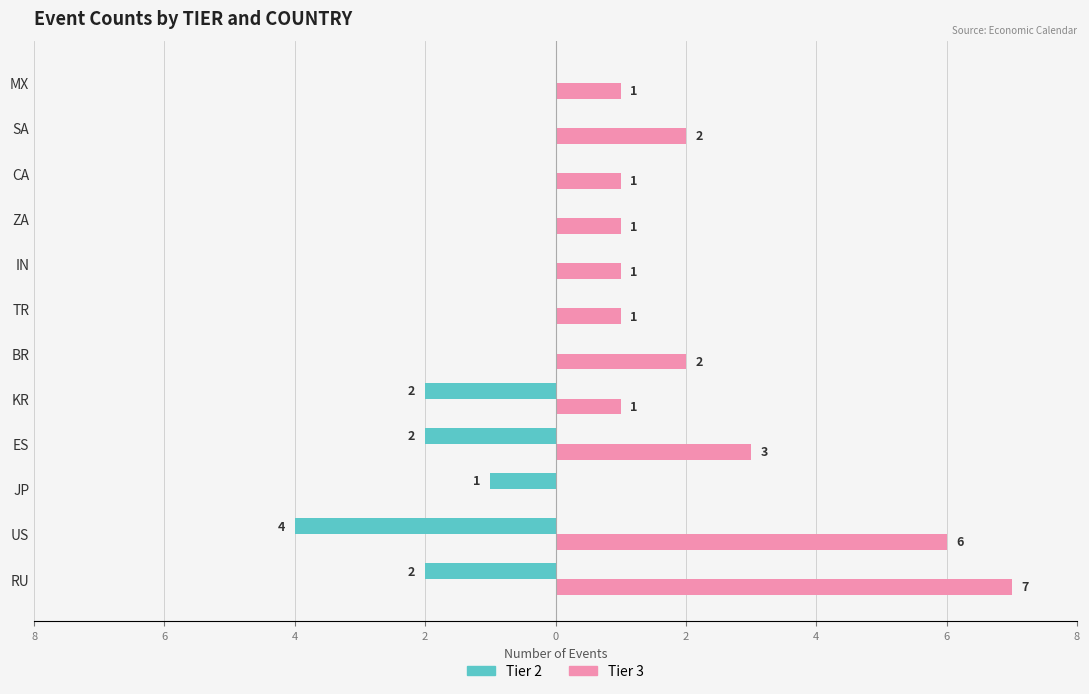

List the series in order of their overall mean, lowest first.

Tier 2, Tier 3